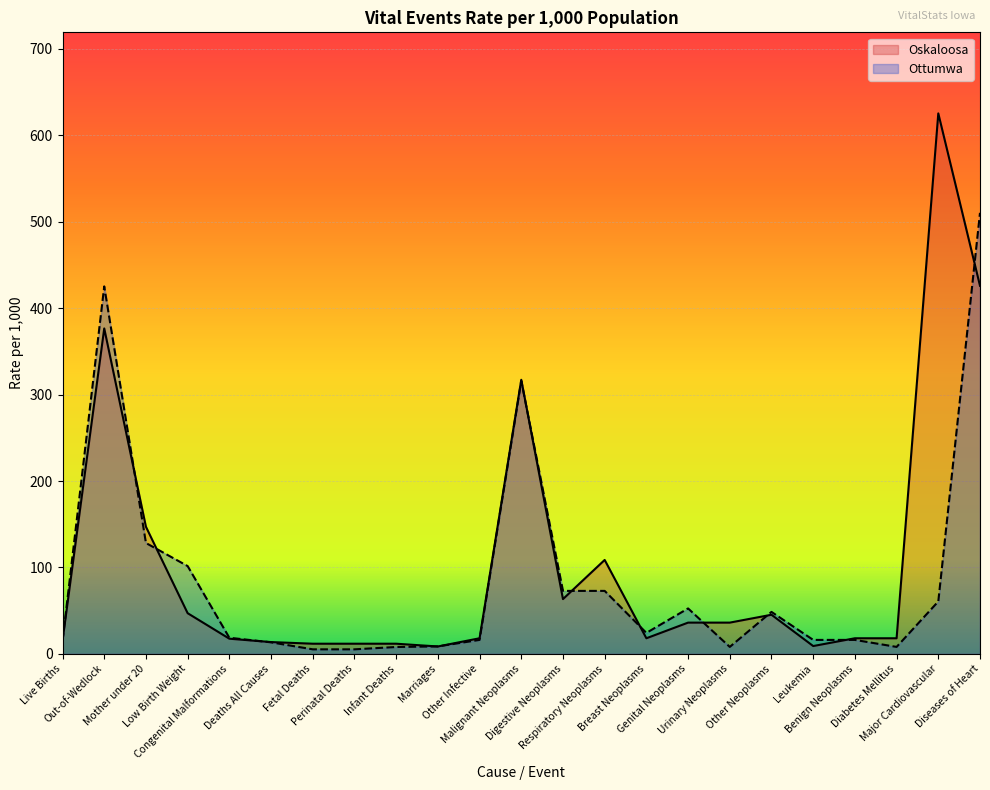

What is the change in value from Malignant Neoplasms to Breast Neoplasms?

-299.0